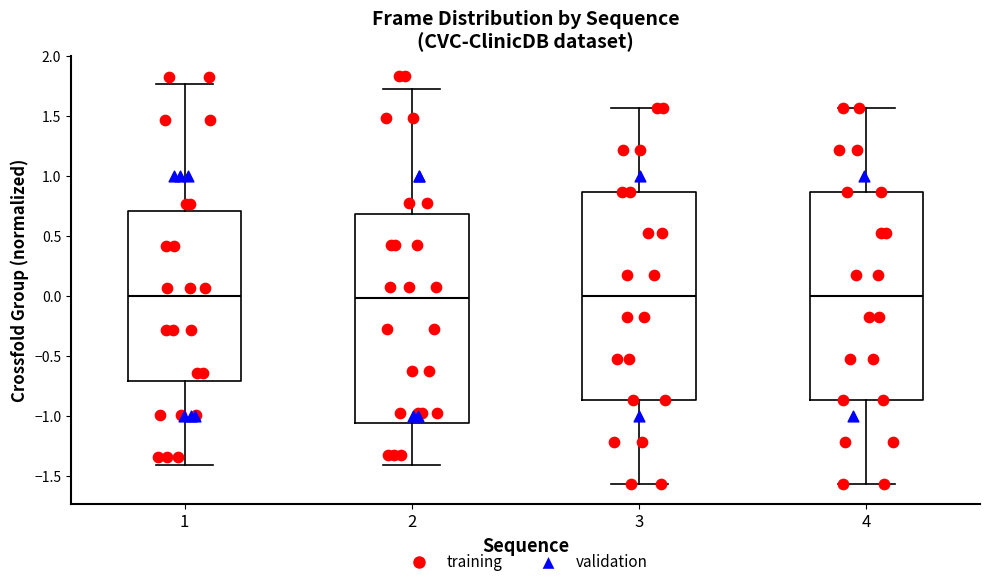

Where is the lower edge of the box at x = 1 on the y-axis? The values are not printed on the chart, so give them approximately, as read against the axis.

-0.70